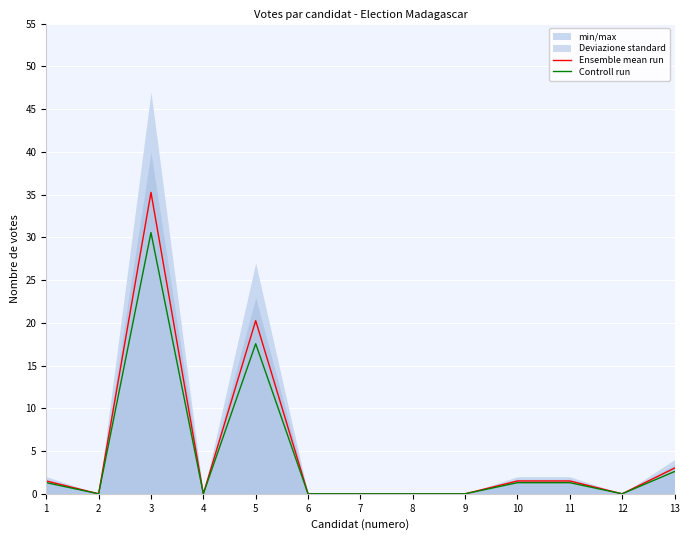

Which series changed the most between 3 and 9?

Ensemble mean run